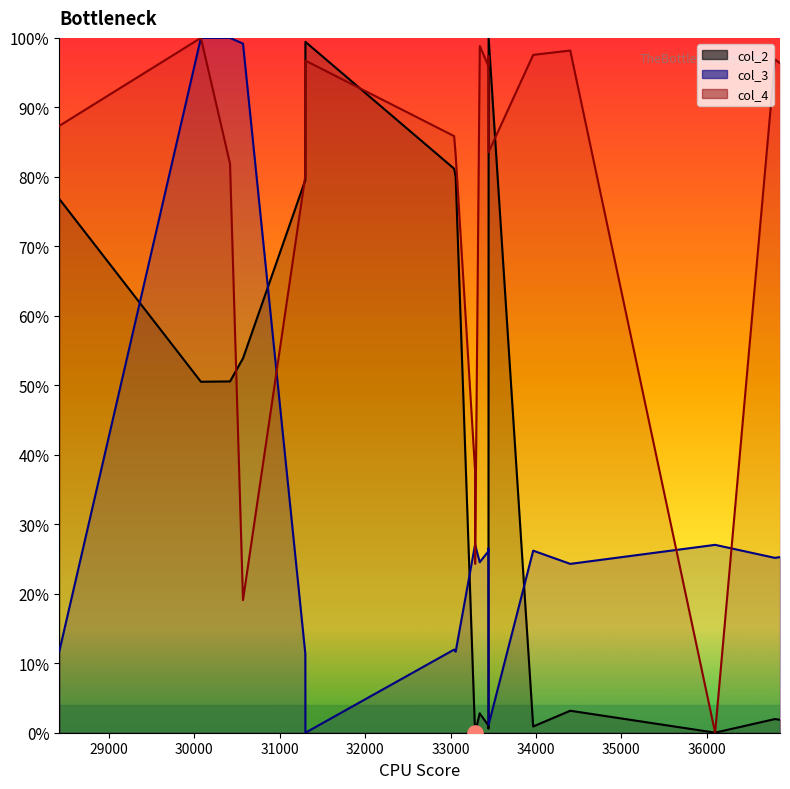

Which series has the largest total across all categories?

col_4